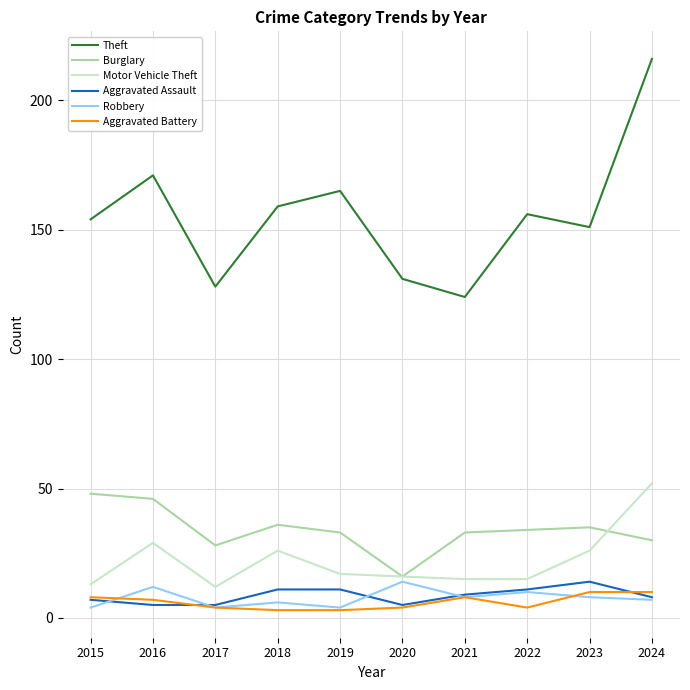

Which series has the largest range (max minus min)?

Theft